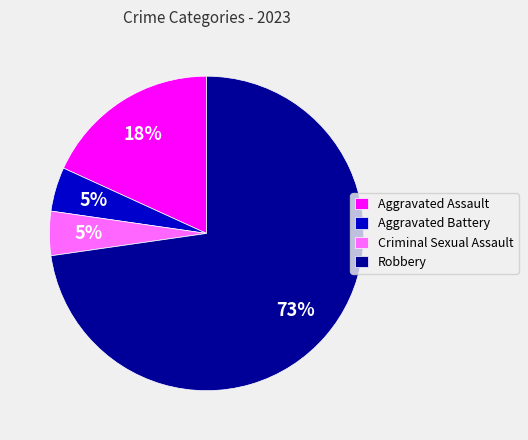

Count the number of slices in the pie.

4